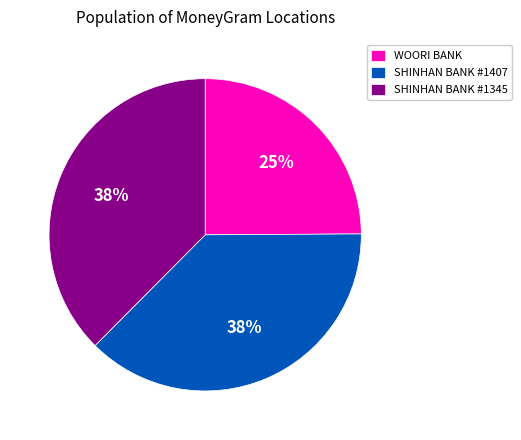

Do SHINHAN BANK #1345 and WOORI BANK together represent more than half of the pie?

Yes